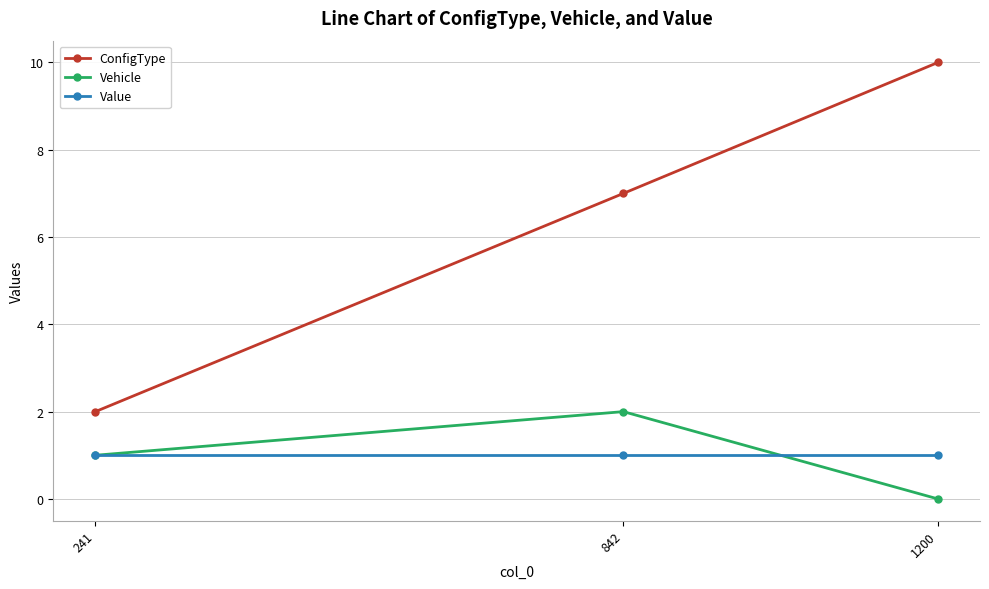

Which series has the largest range (max minus min)?

ConfigType